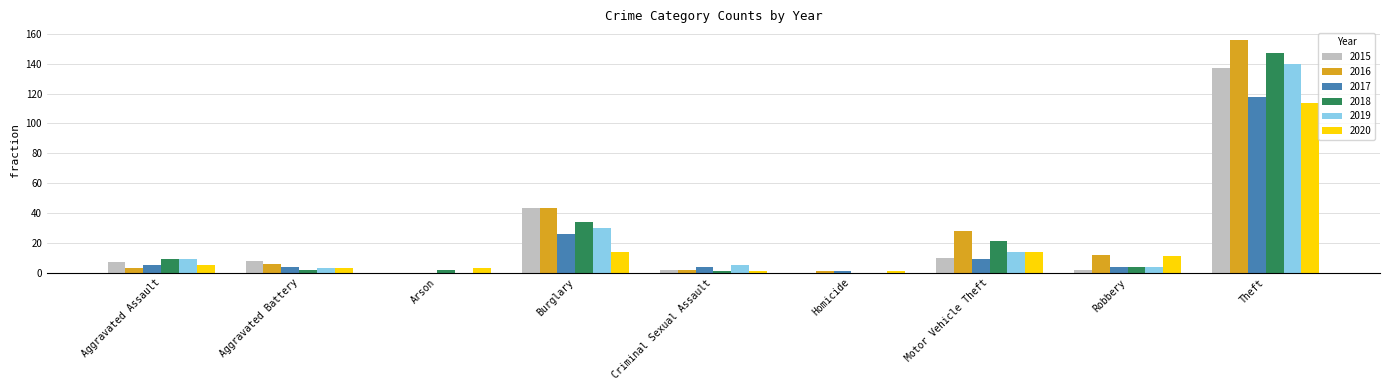

Reading left to right, what are all the values shown in this chart?

2015: Aggravated Assault=7	Aggravated Battery=8	Arson=0	Burglary=43	Criminal Sexual Assault=2	Homicide=0	Motor Vehicle Theft=10	Robbery=2	Theft=137
2016: Aggravated Assault=3	Aggravated Battery=6	Arson=0	Burglary=43	Criminal Sexual Assault=2	Homicide=1	Motor Vehicle Theft=28	Robbery=12	Theft=156
2017: Aggravated Assault=5	Aggravated Battery=4	Arson=0	Burglary=26	Criminal Sexual Assault=4	Homicide=1	Motor Vehicle Theft=9	Robbery=4	Theft=118
2018: Aggravated Assault=9	Aggravated Battery=2	Arson=2	Burglary=34	Criminal Sexual Assault=1	Homicide=0	Motor Vehicle Theft=21	Robbery=4	Theft=147
2019: Aggravated Assault=9	Aggravated Battery=3	Arson=0	Burglary=30	Criminal Sexual Assault=5	Homicide=0	Motor Vehicle Theft=14	Robbery=4	Theft=140
2020: Aggravated Assault=5	Aggravated Battery=3	Arson=3	Burglary=14	Criminal Sexual Assault=1	Homicide=1	Motor Vehicle Theft=14	Robbery=11	Theft=114